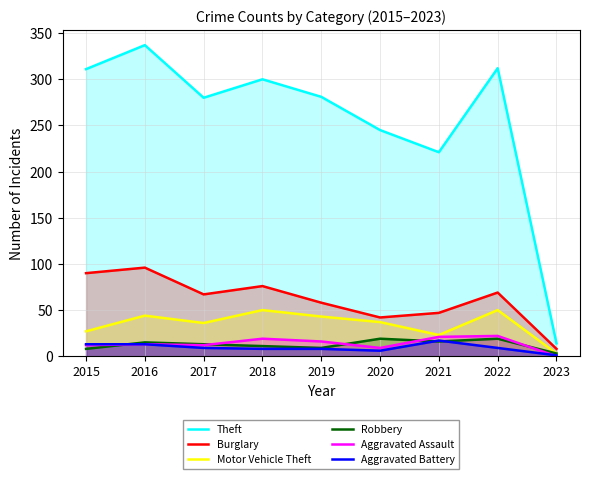

True or false: Theft and Motor Vehicle Theft cross at least once.

False